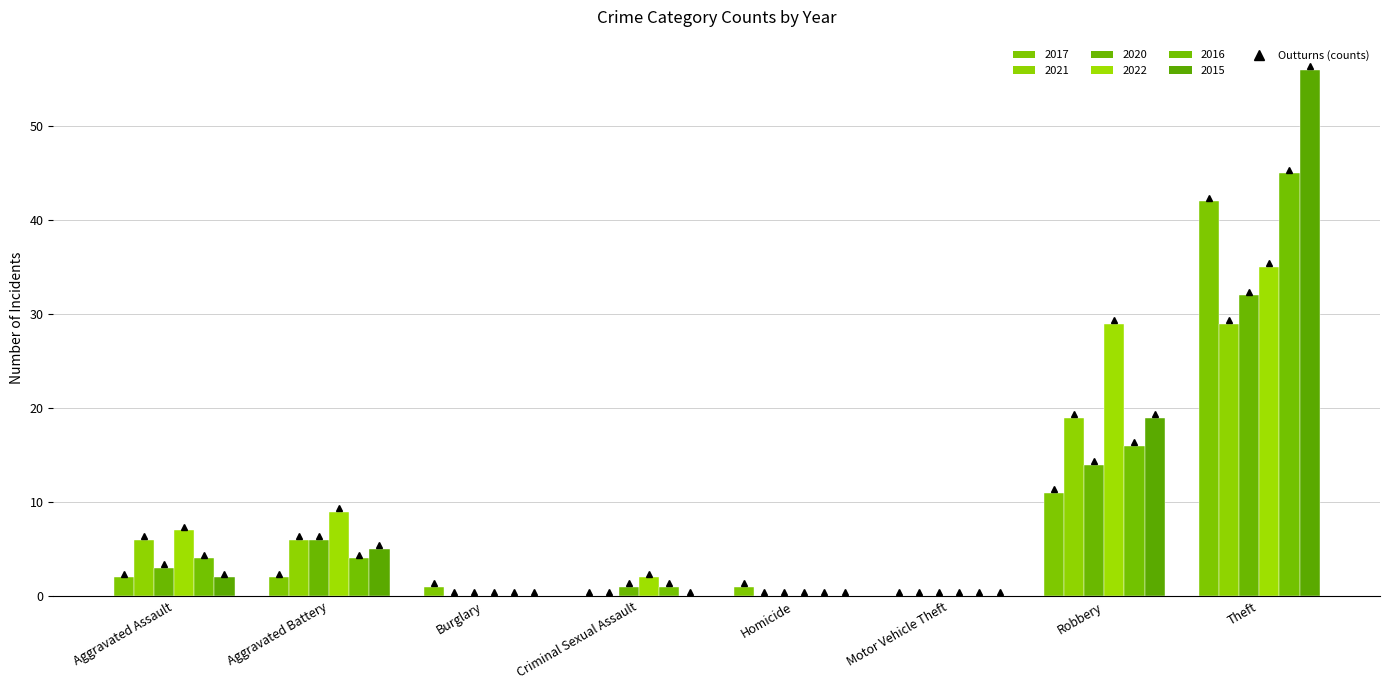

Where is 2016 nearest to the value 22?

Robbery